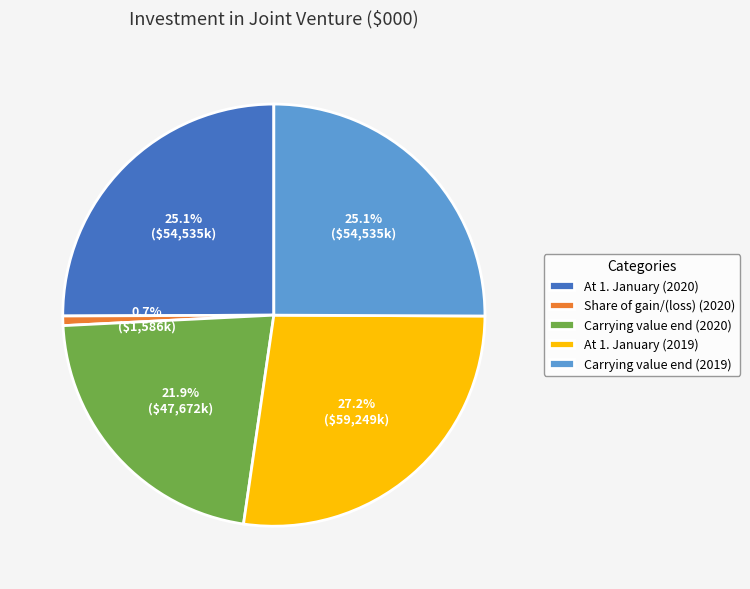

Combined, what portion of the pie is Share of gain/(loss) (2020) and At 1. January (2020)?

25.8%